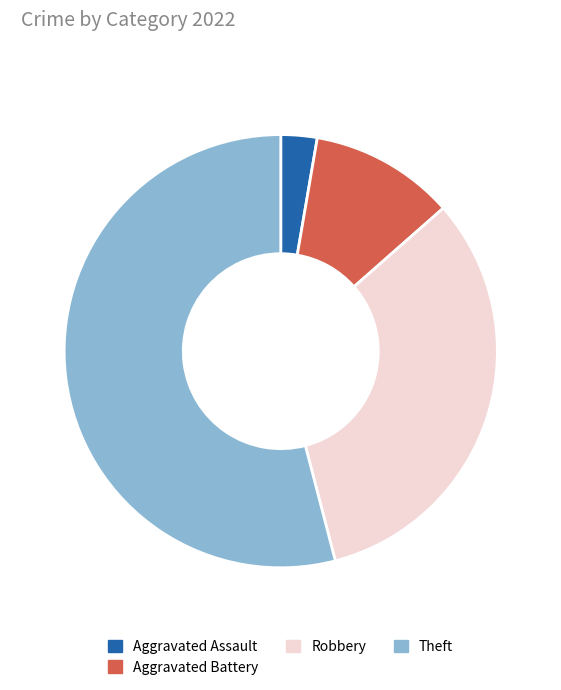

Count the number of slices in the pie.

4